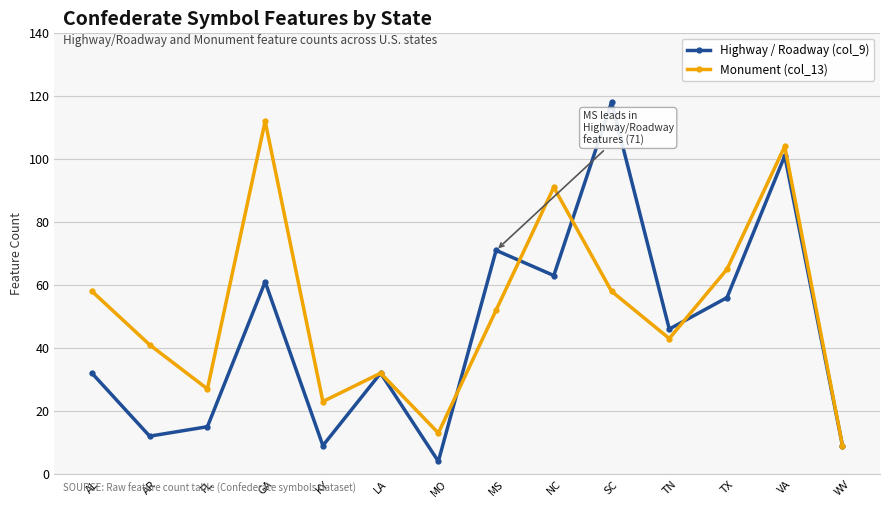

True or false: Monument (col_13) has a value of 52 at MS.

True